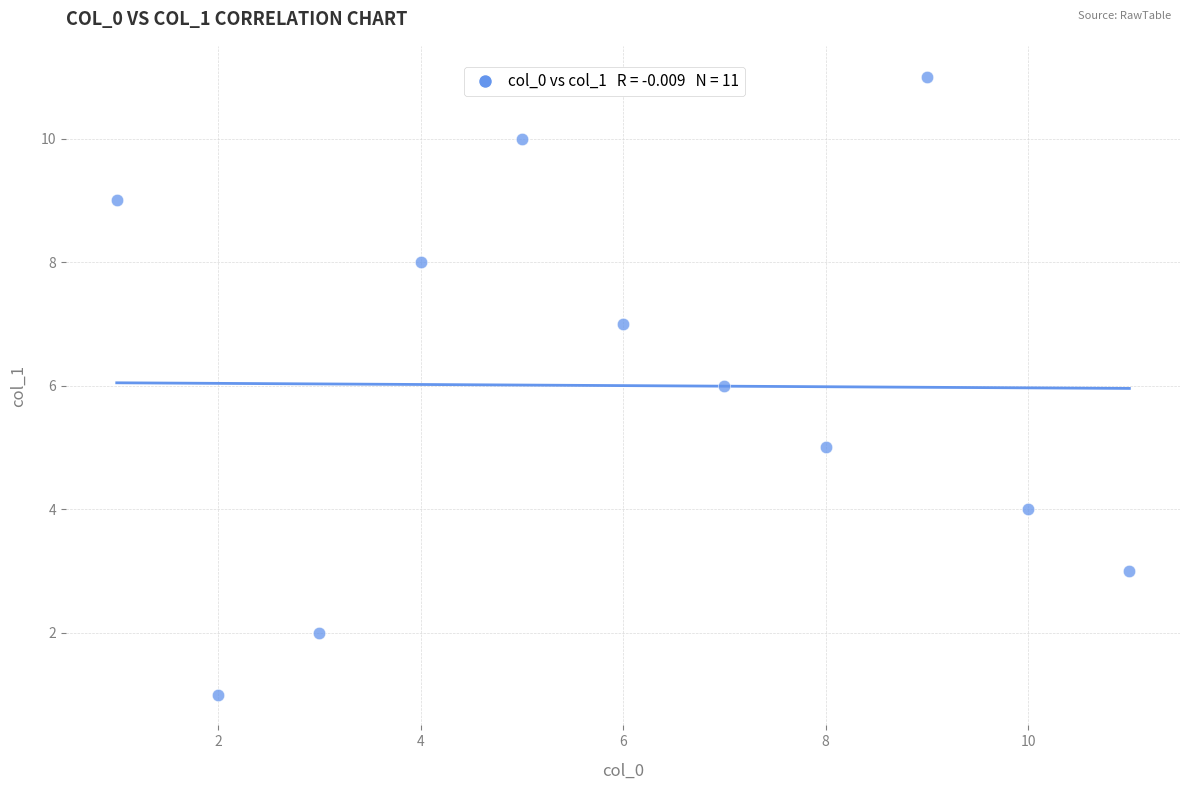

What is the range of X values (max minus min)?

10